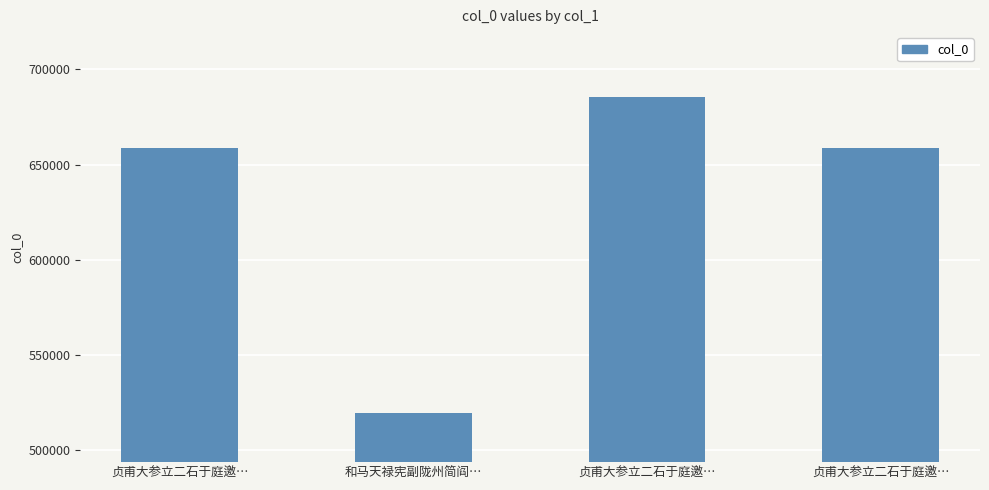

Reading right to left, what are all the values shown in this chart?

贞甫大参立二石于庭邀…=658838	贞甫大参立二石于庭邀…=685351	和马天禄宪副陇州简阎…=519777	贞甫大参立二石于庭邀…=658837